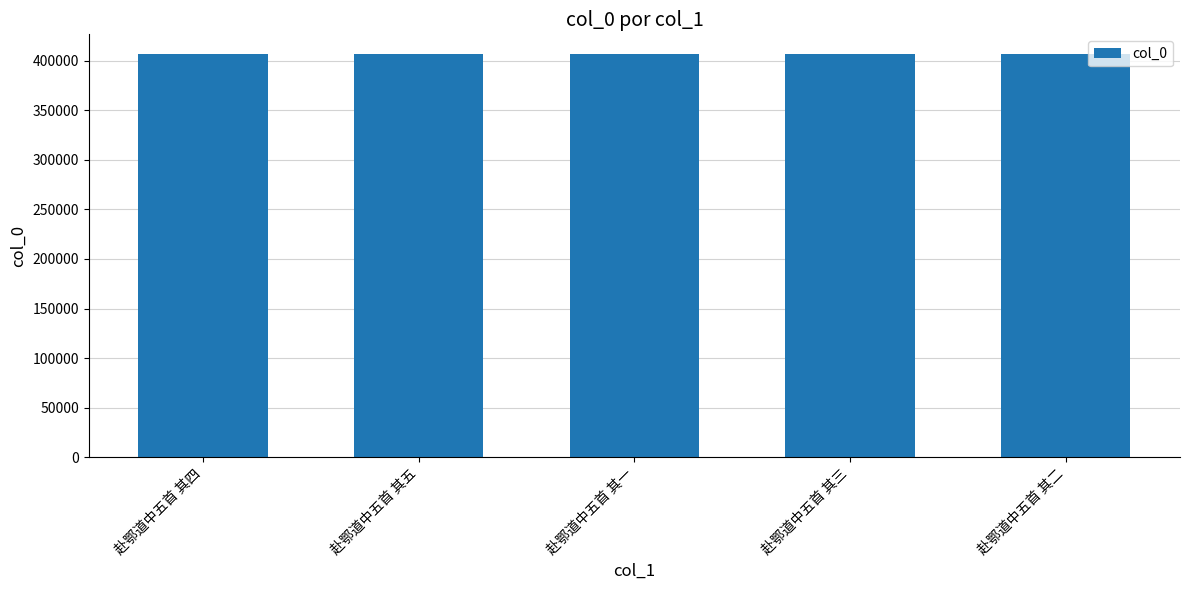

What value does the data have at 赴鄂道中五首 其一?

406448